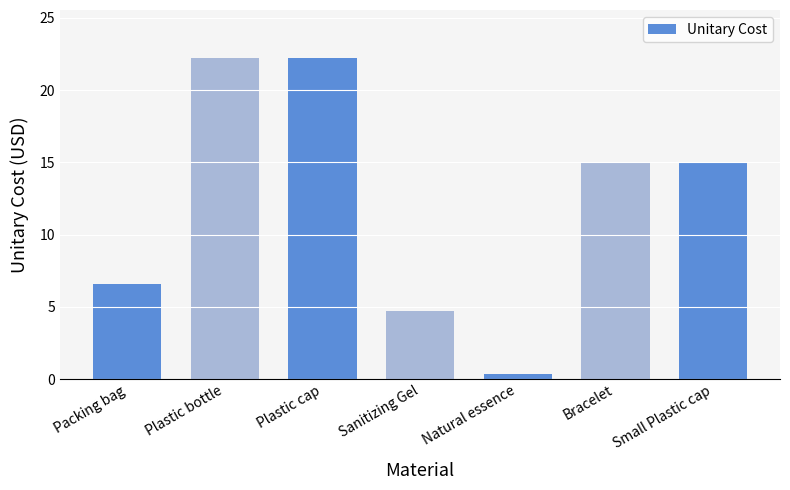

Which has a higher value, Plastic cap or Bracelet?

Plastic cap